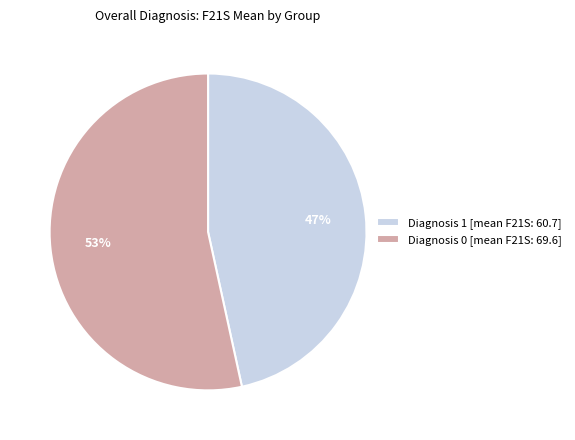

Which category has the smallest portion of the pie?

Diagnosis 1 [mean F21S: 60.7]